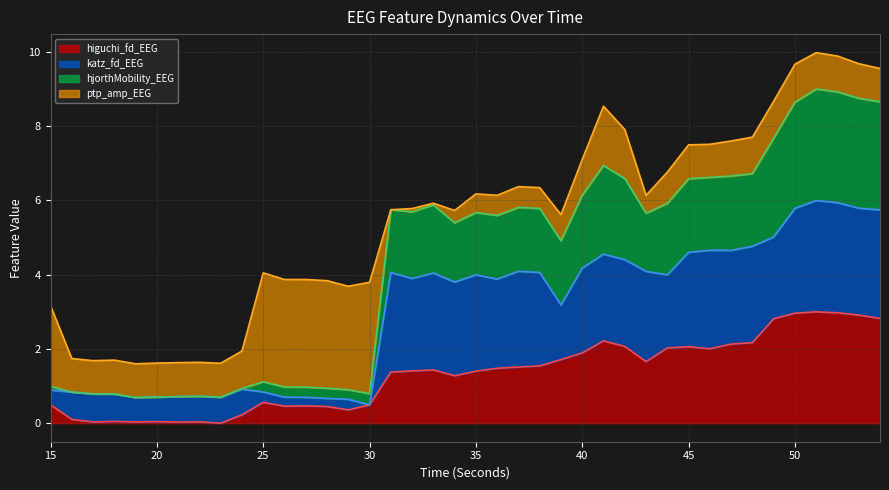

What is the highest value of the higuchi_fd_EEG series?

3.0